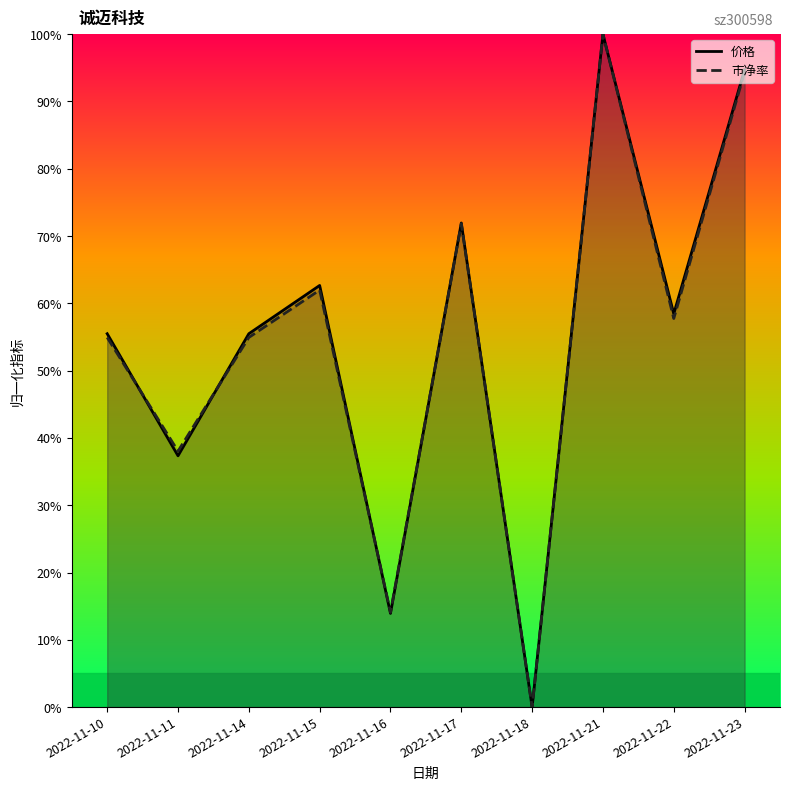

Is this an area chart (filled region under the line)?

No